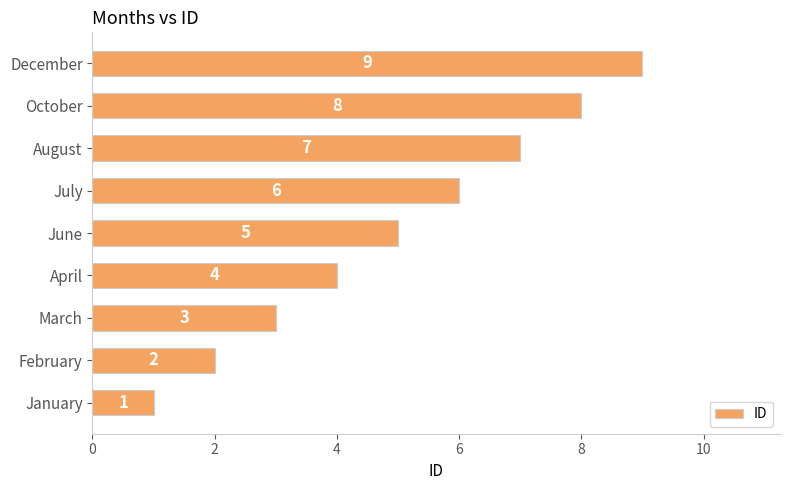

How many values are between 3 and 7?

5